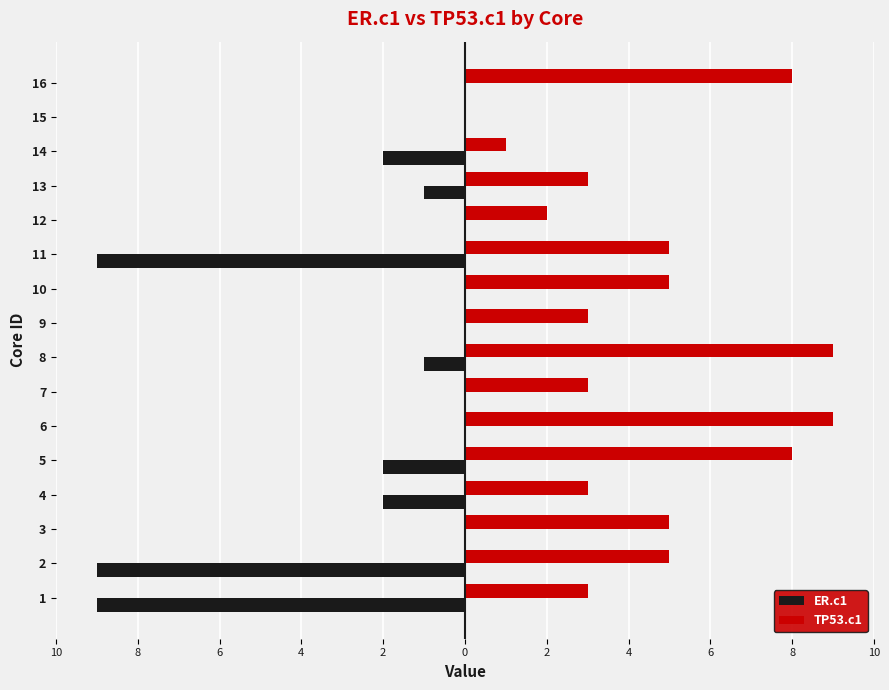

What are all the series names shown in the legend?

ER.c1, TP53.c1